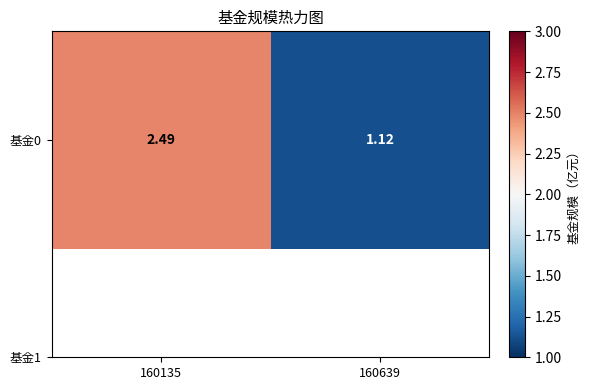

Which category has the highest value across all series?

160135